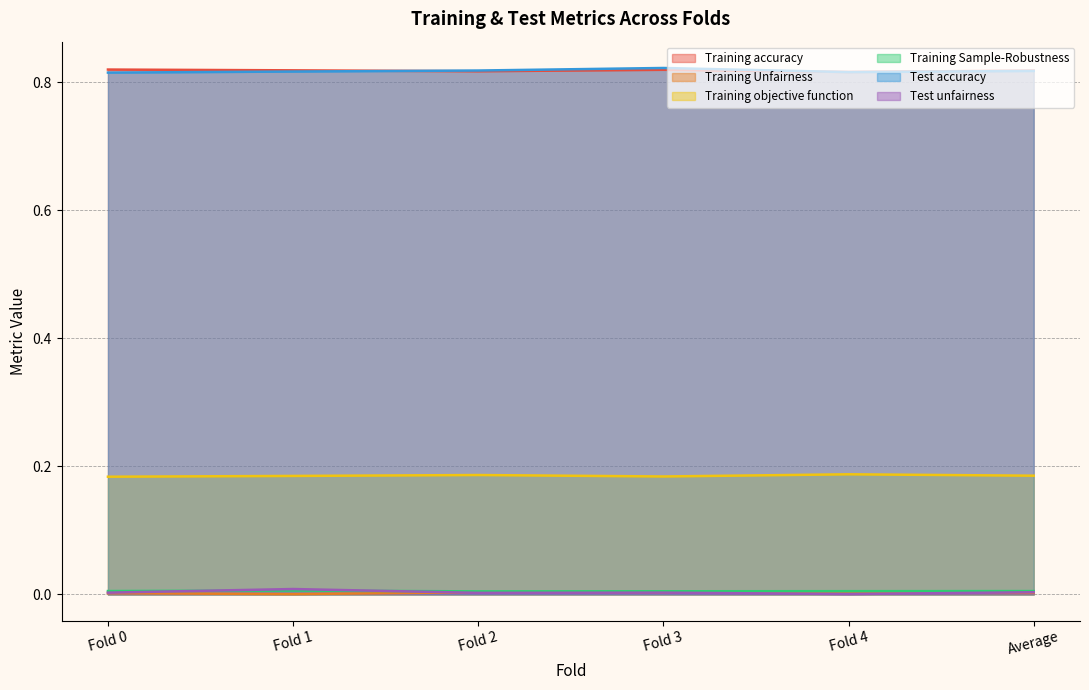

Count the number of data series in this chart.

6